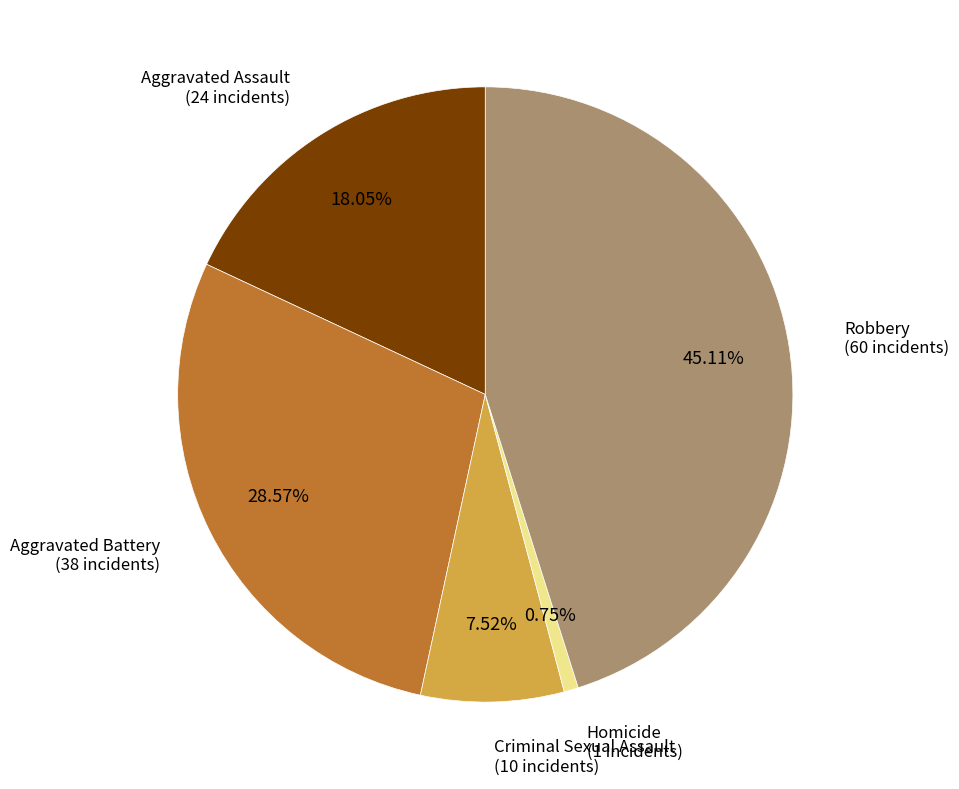

Between Robbery and Criminal Sexual Assault, which is larger?

Robbery